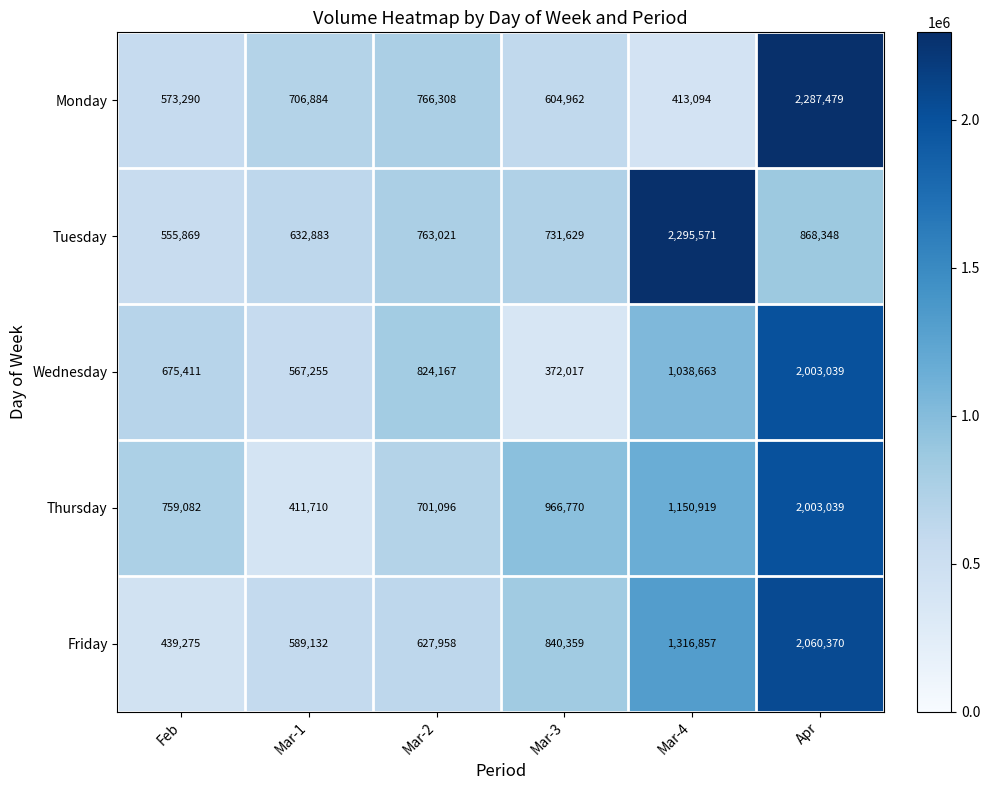

True or false: Thursday has a value of 419578 at Feb.

False